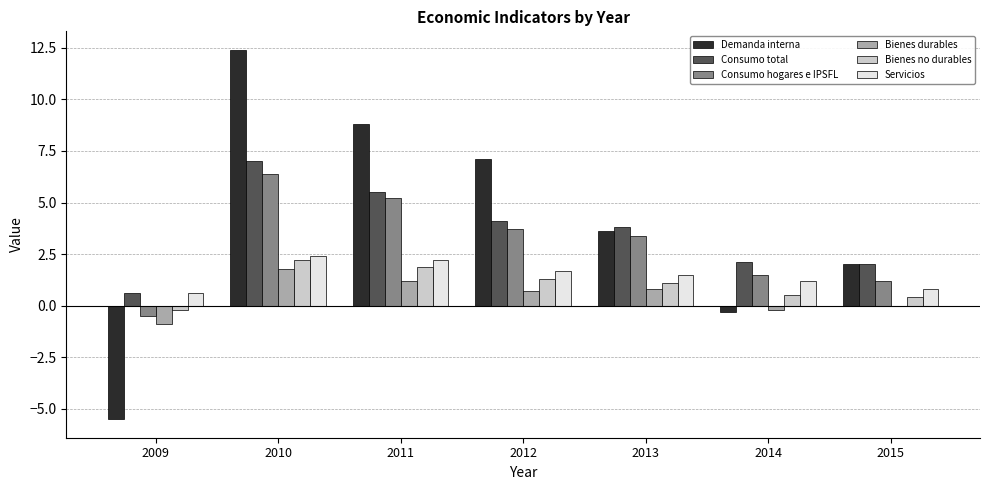

Which series has the widest spread of values?

Demanda interna